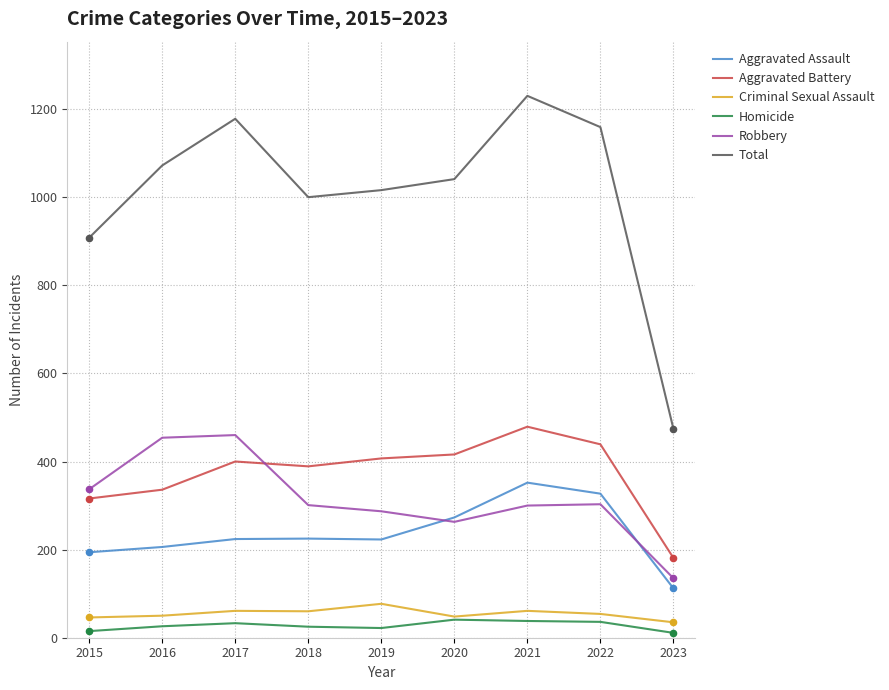

At which category is the sum across all series the highest?

2021